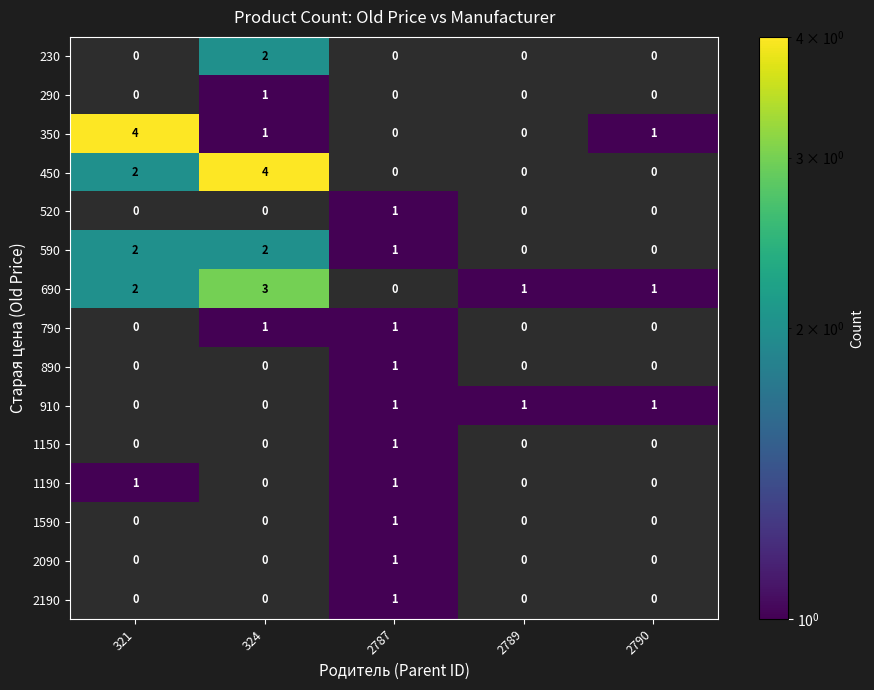

How many 290 values are between 0 and 1?

5